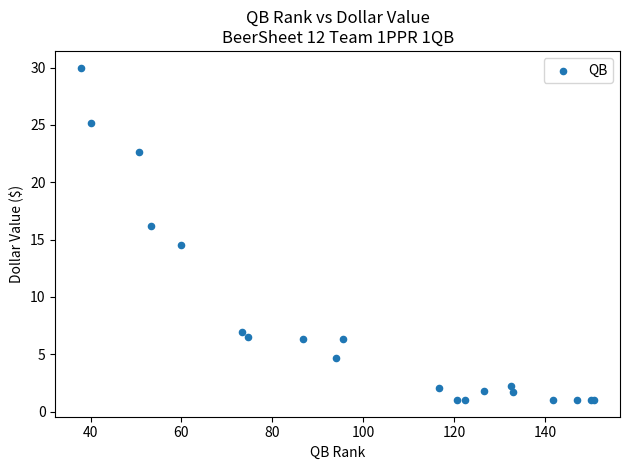

What Y value in the scatter plot is closest to 15?

14.6